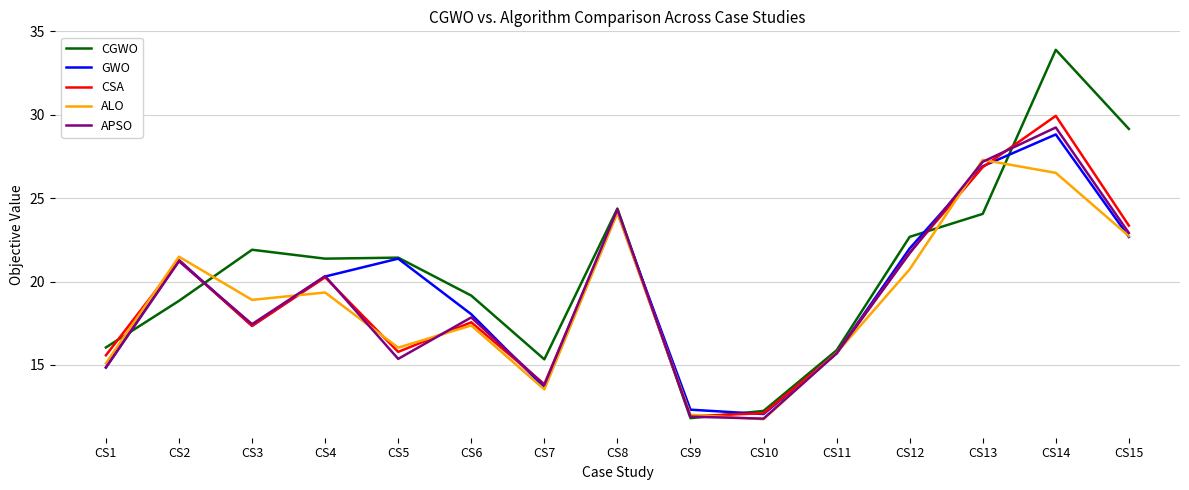

At which category is the sum across all series the highest?

CS14